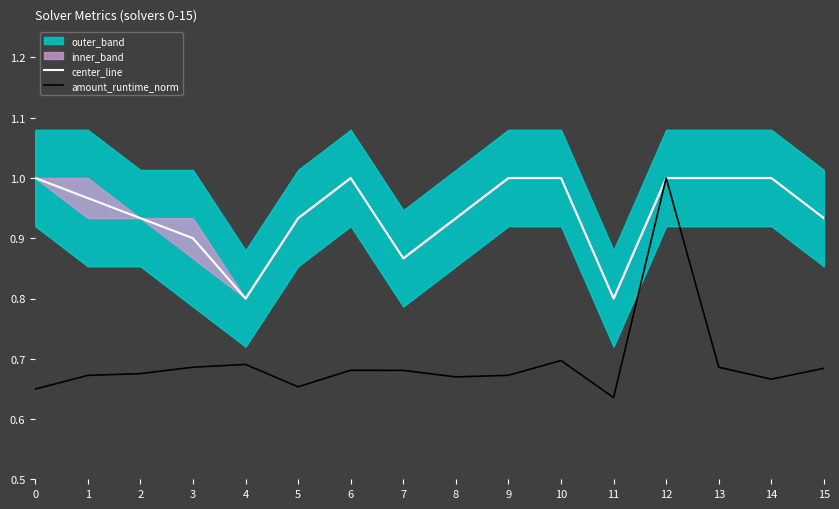

Between 13 and 0, which is larger?

13